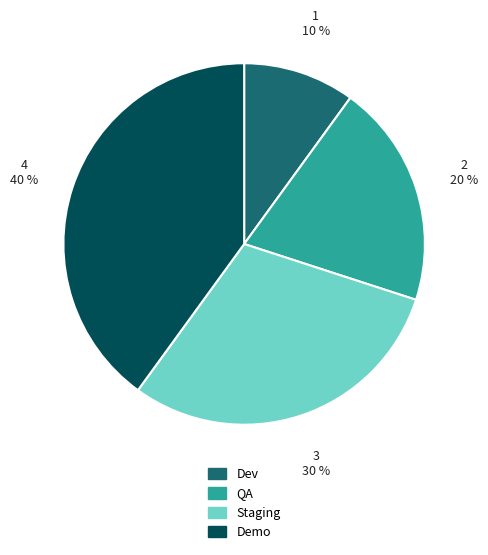

To the nearest percent, what percentage of the pie is Dev?

10%